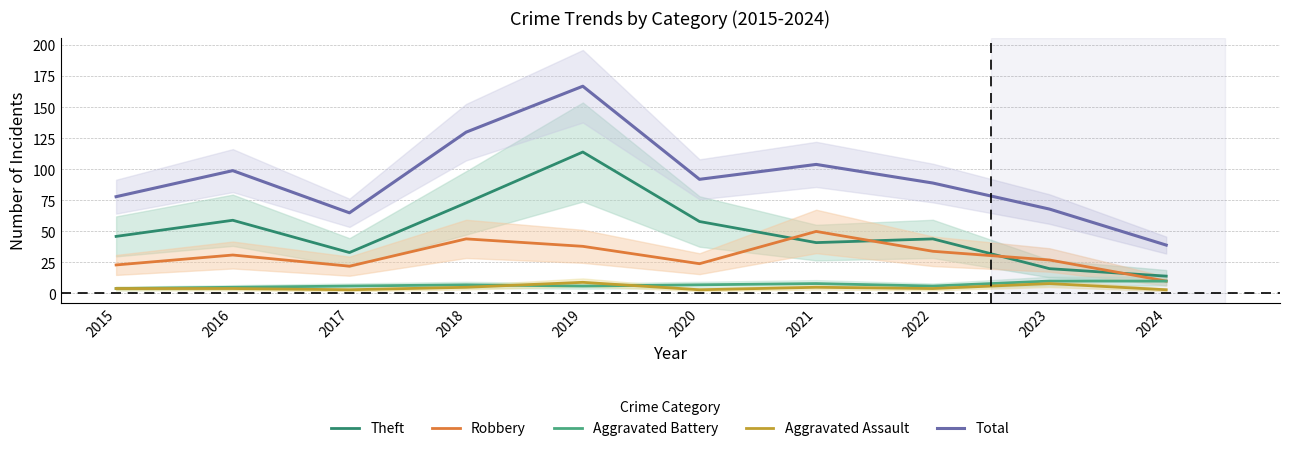

What is the value of the Total point at the 1st from the left?

78